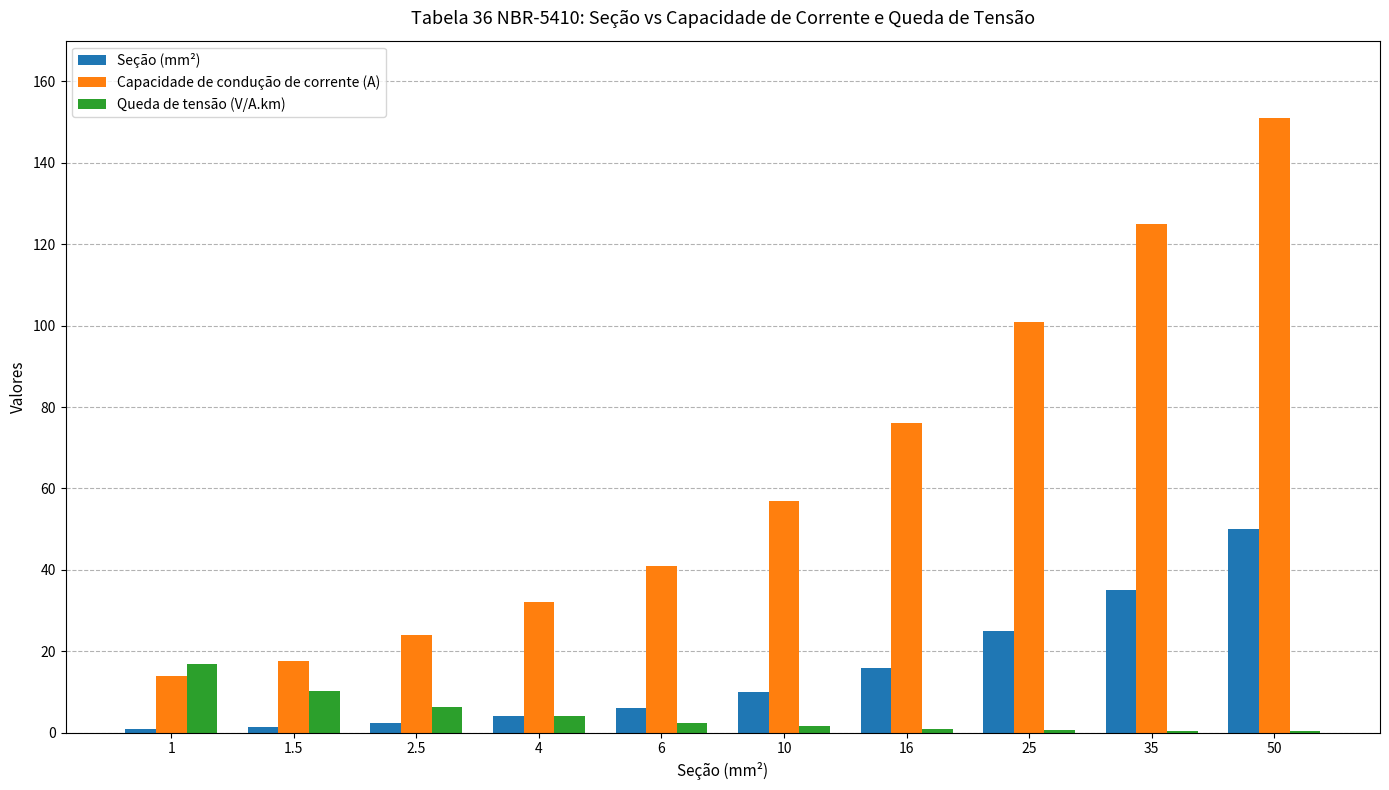

Which category has the highest value across all series?

50